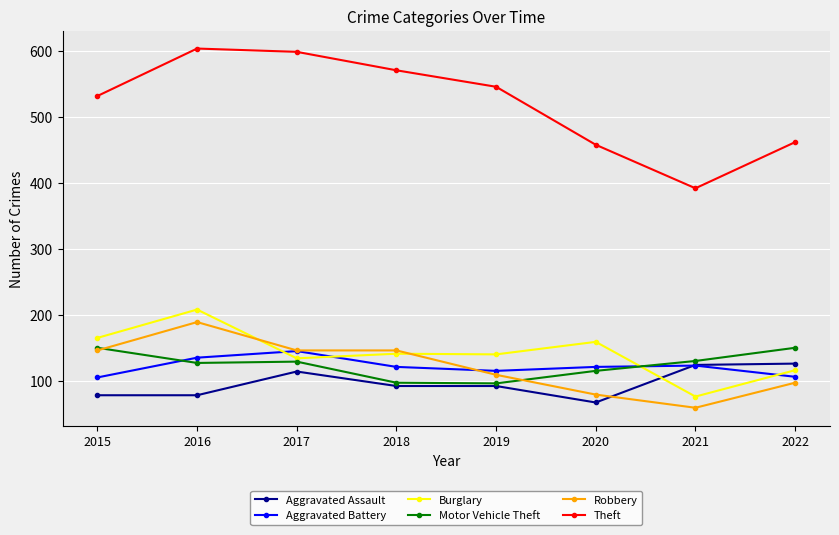

How many data points does each series have?

8